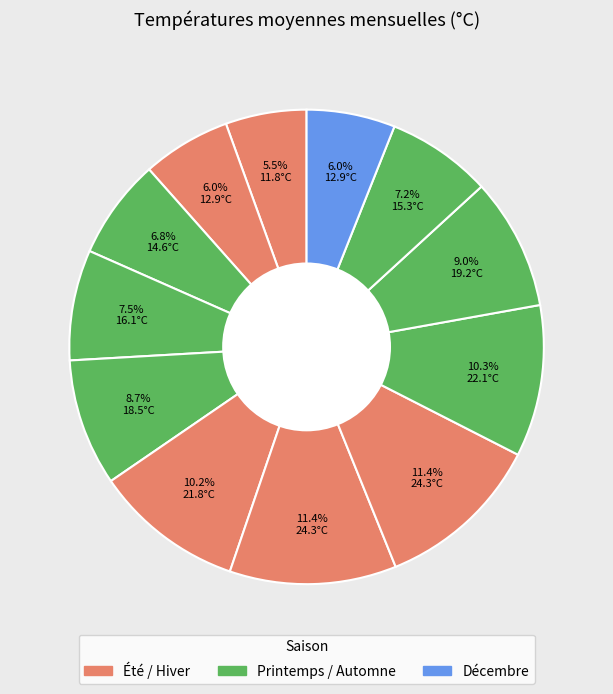

How many slices are in this pie chart?

12